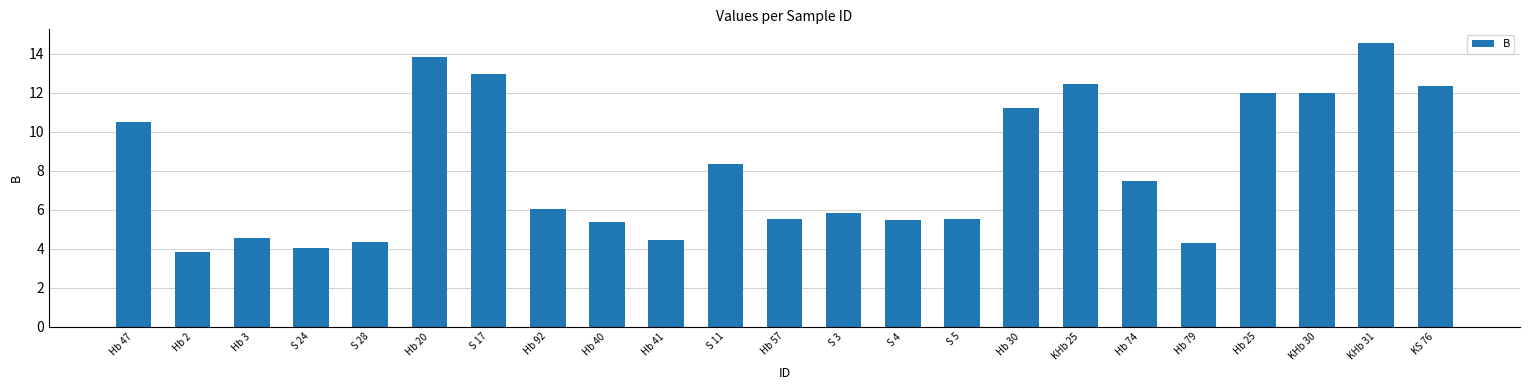

Is it true that the value at Hb 3 is 4.5?

True